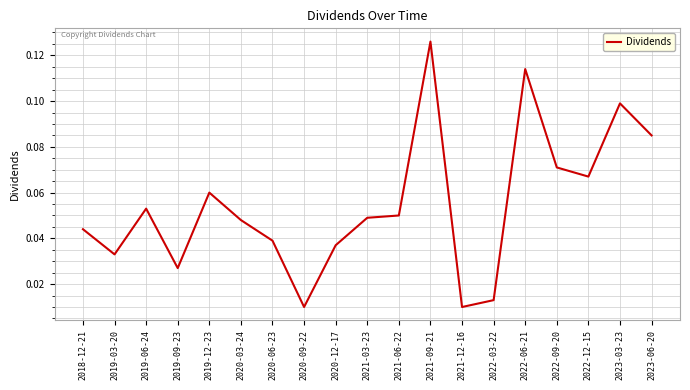

Which has a higher value, 2021-12-16 or 2020-03-24?

2020-03-24